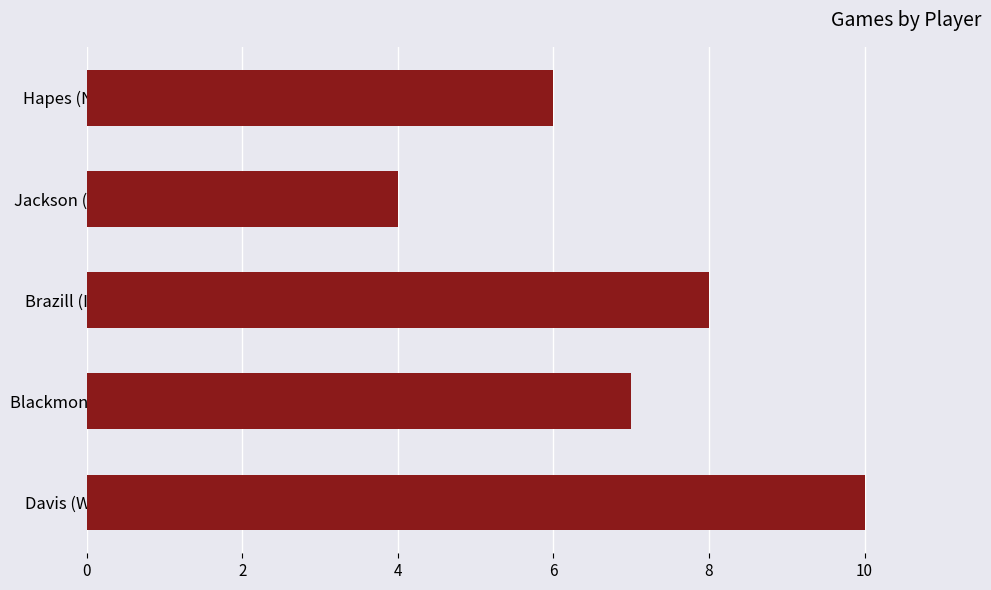

Rank the categories by value from lowest to highest.

Jackson (WAS), Hapes (NYG), Blackmon (JAX), Brazill (IND), Davis (WAS)